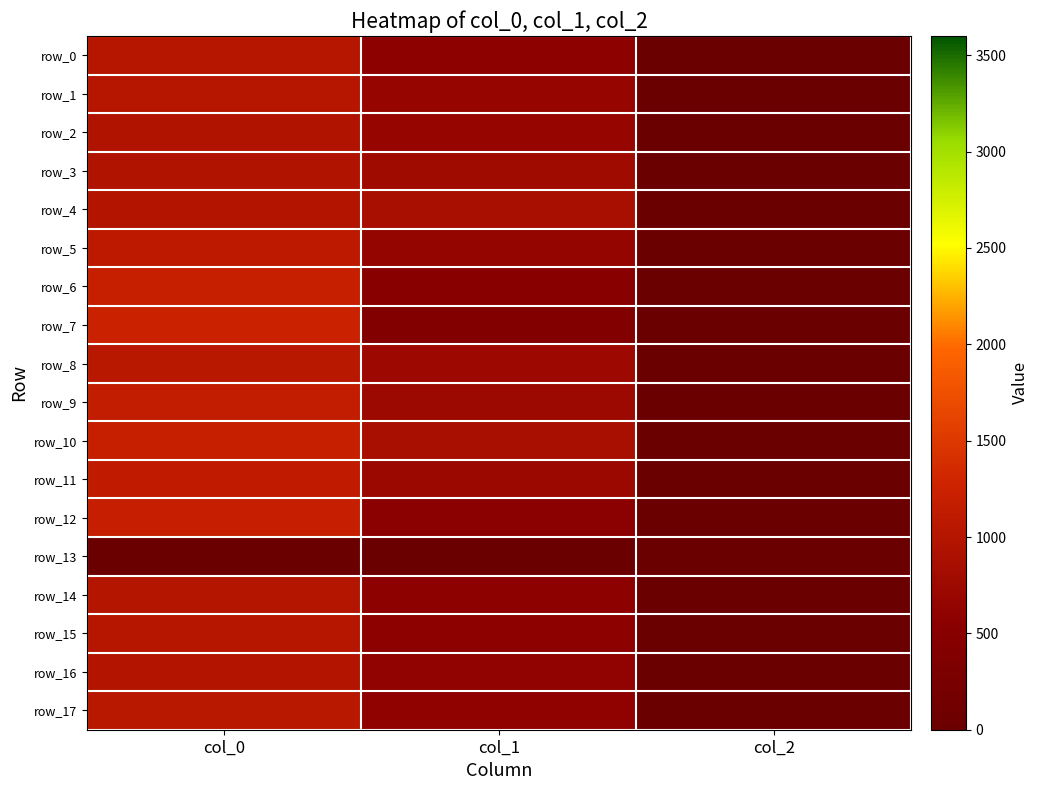

Reading left to right, extract all data points from this chart.

row_0: col_0=1016.7	col_1=573.8	col_2=2.0
row_1: col_0=1023.3	col_1=664.9	col_2=2.0
row_2: col_0=966.7	col_1=671.6	col_2=2.0
row_3: col_0=966.7	col_1=783.0	col_2=2.0
row_4: col_0=980.0	col_1=880.9	col_2=2.0
row_5: col_0=1086.7	col_1=648.0	col_2=2.0
row_6: col_0=1203.3	col_1=513.0	col_2=2.0
row_7: col_0=1246.7	col_1=394.9	col_2=2.0
row_8: col_0=1053.3	col_1=749.2	col_2=2.0
row_9: col_0=1156.7	col_1=742.5	col_2=2.0
row_10: col_0=1200.0	col_1=884.2	col_2=2.0
row_11: col_0=1130.0	col_1=718.9	col_2=2.0
row_12: col_0=1186.7	col_1=550.1	col_2=2.0
row_13: col_0=0.0	col_1=0.0	col_2=0.0
row_14: col_0=996.7	col_1=573.8	col_2=2.0
row_15: col_0=1023.3	col_1=570.4	col_2=2.0
row_16: col_0=976.7	col_1=610.9	col_2=2.0
row_17: col_0=1043.3	col_1=594.0	col_2=2.0